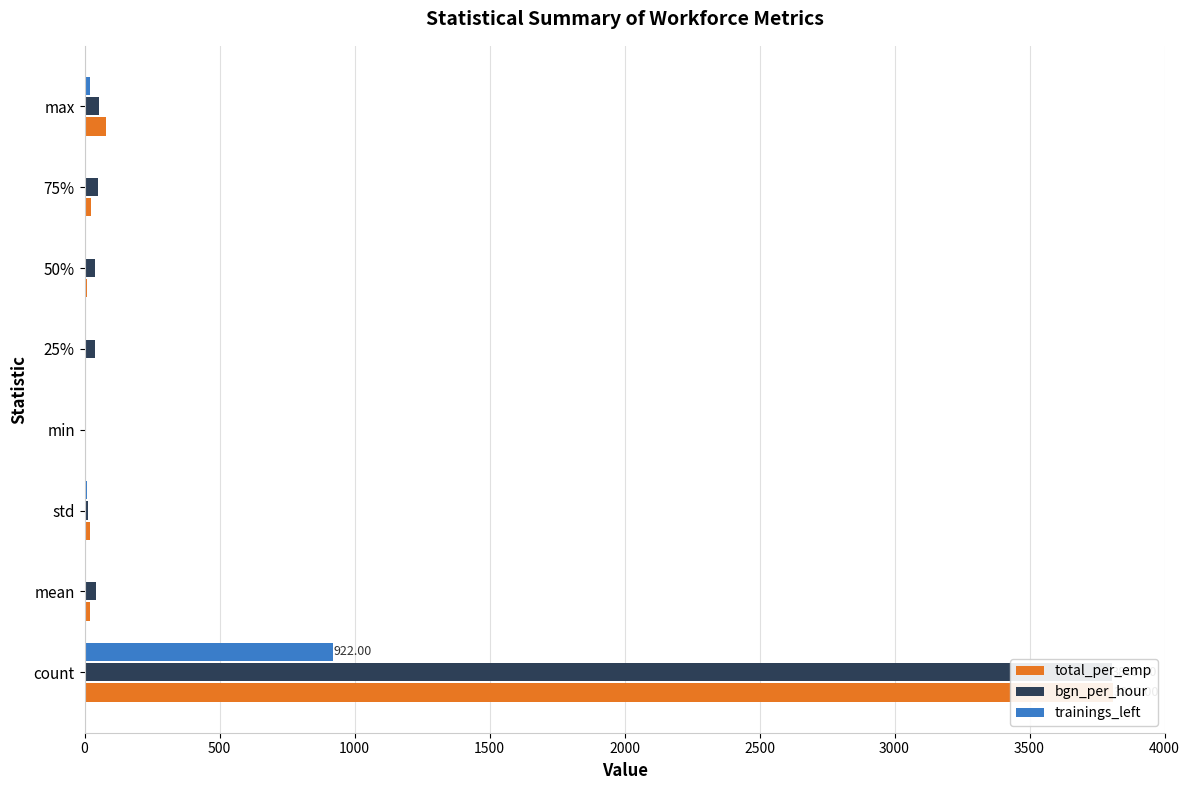

Reading left to right, list all the values displayed in this chart.

total_per_emp: 3810.0	19.2	20.6	1.0	4.0	11.0	25.8	79.0
bgn_per_hour: 3805.0	41.2	11.7	0.0	40.0	40.0	50.0	55.0
trainings_left: 922.0	0.2	9.5	0.0	0.0	2.0	6.0	19.0